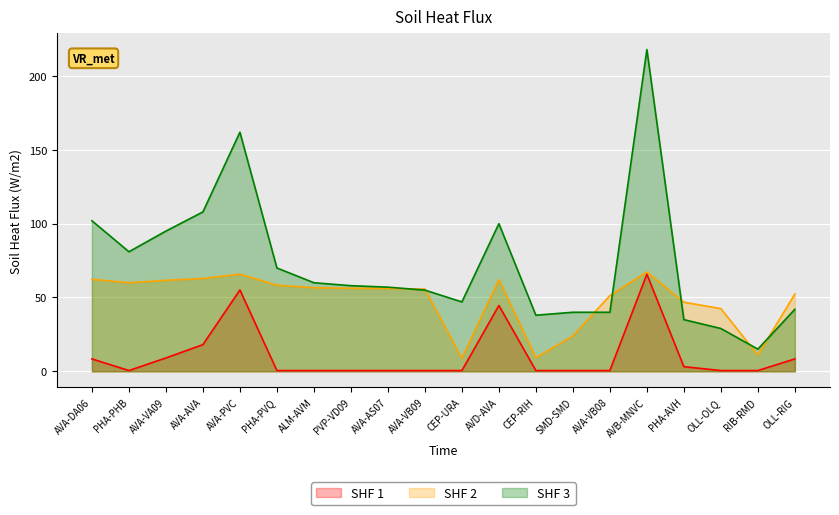

Where is the first local minimum for herm.var.hat?

PHA-PHB